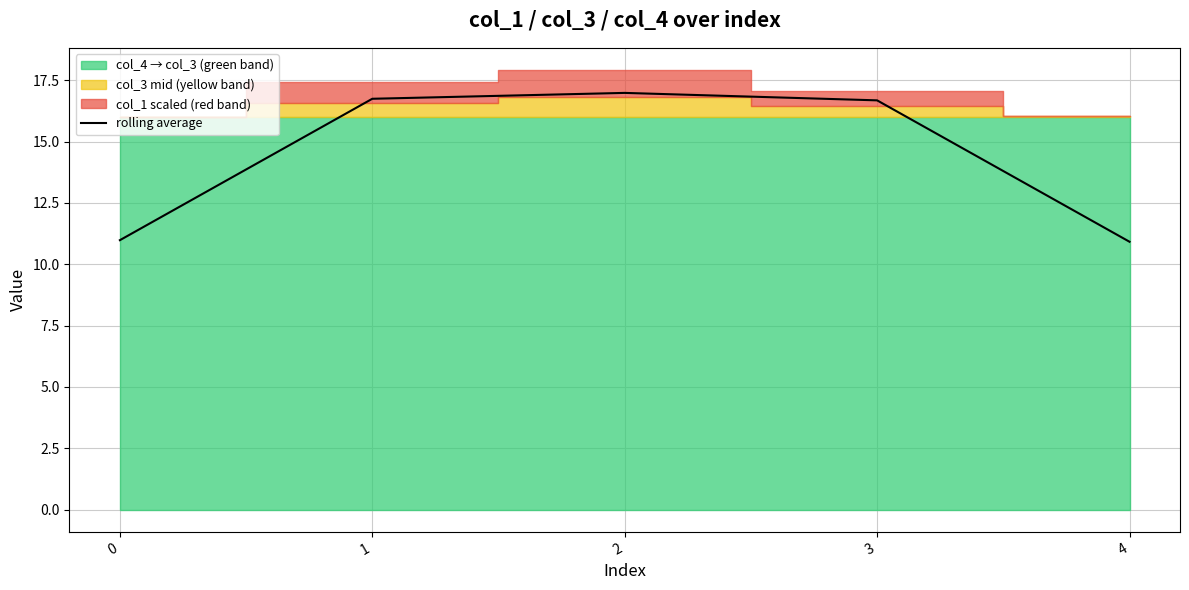

How many lines are shown in the chart?

1